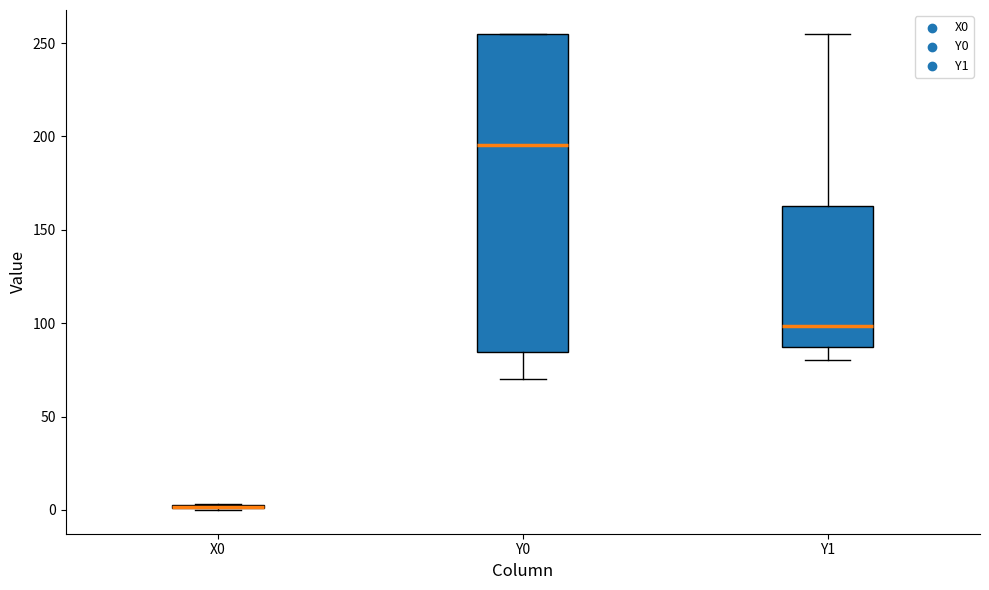

Which box is the tallest, from its lower edge to its upper edge?

Y0